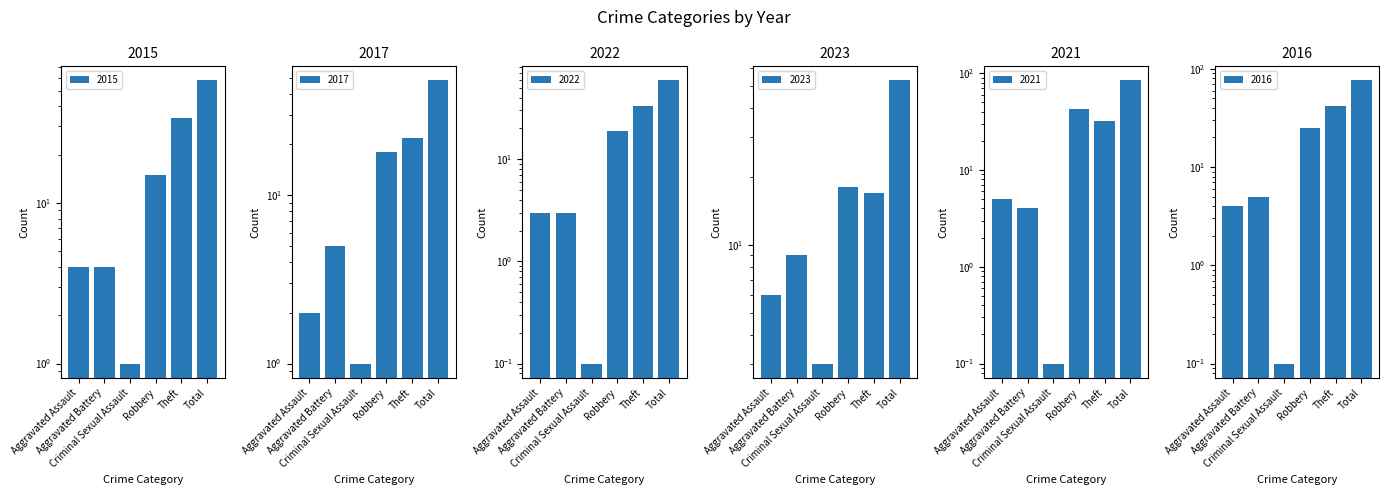

The value of 2017 at Aggravated Battery is 5.0. True or false?

True